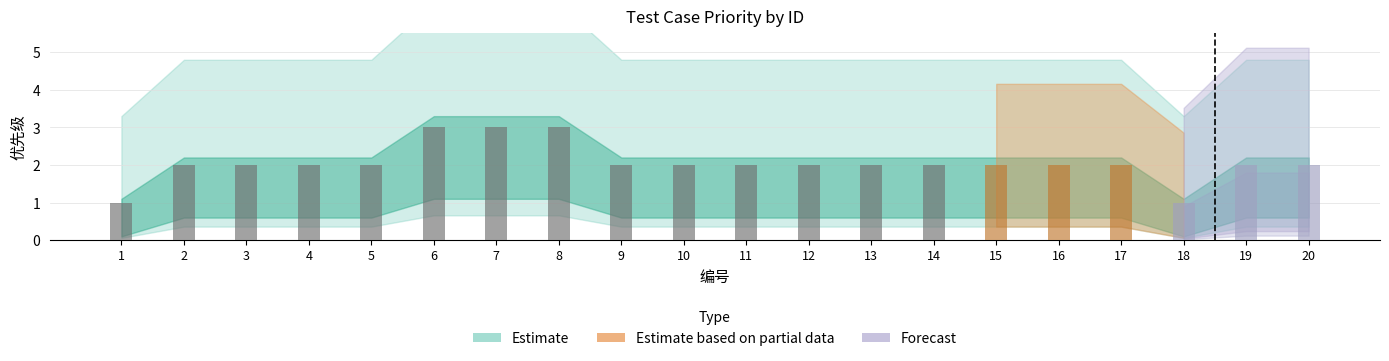

True or false: the data shows 4 at 8.

False